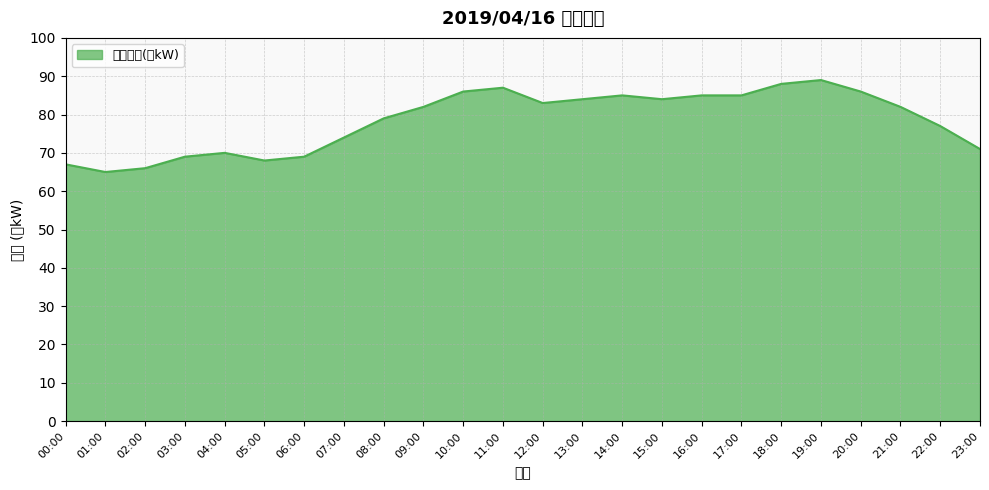

What value does the data have at 07:00, to the nearest 5?

75